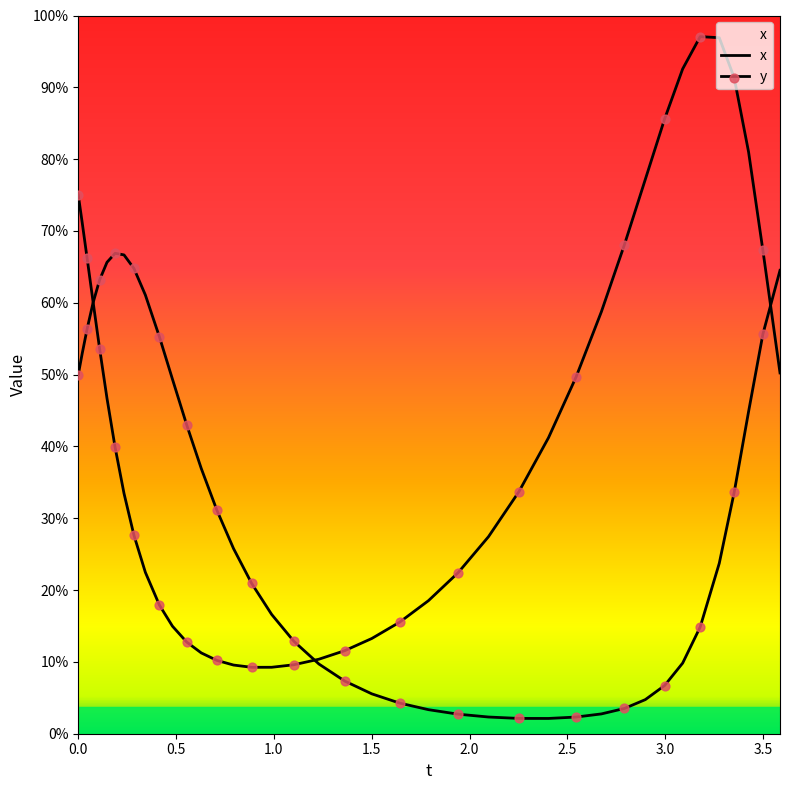

Which series contains the lowest Y value?

y